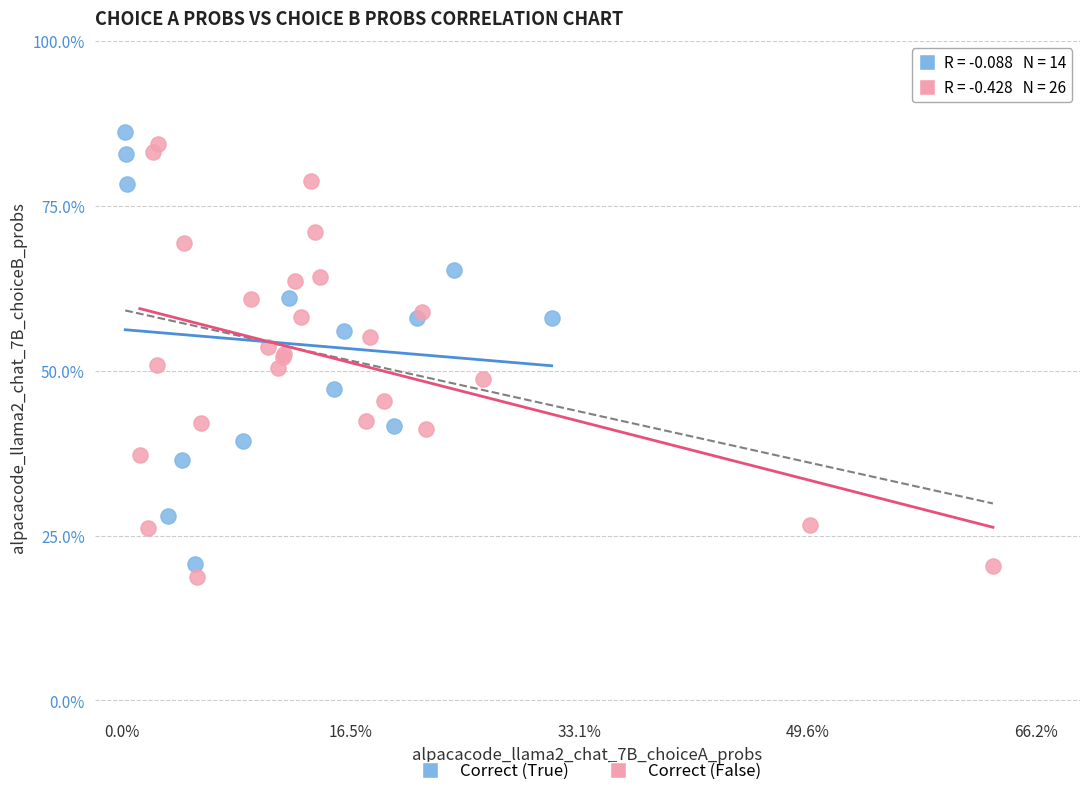

Which series reaches the minimum Y coordinate?

Correct (False)